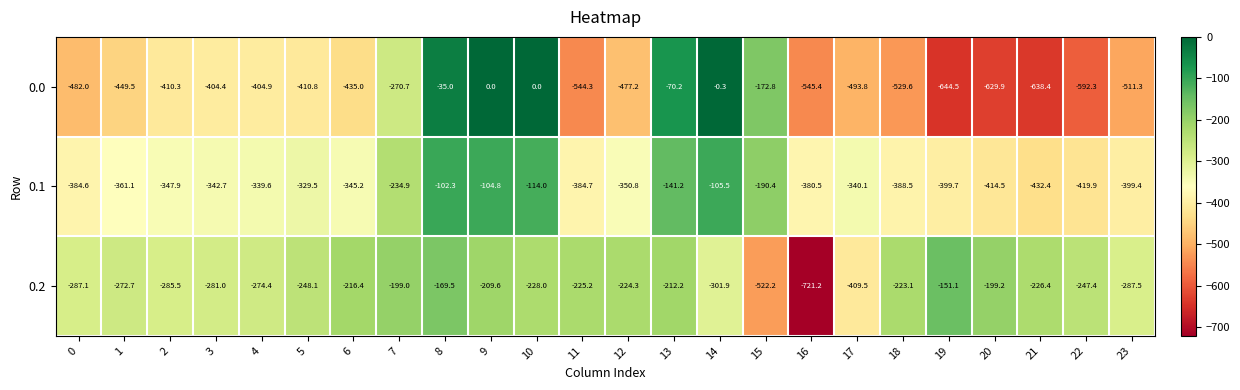

Read the 0.0 value at 6.

-435.0